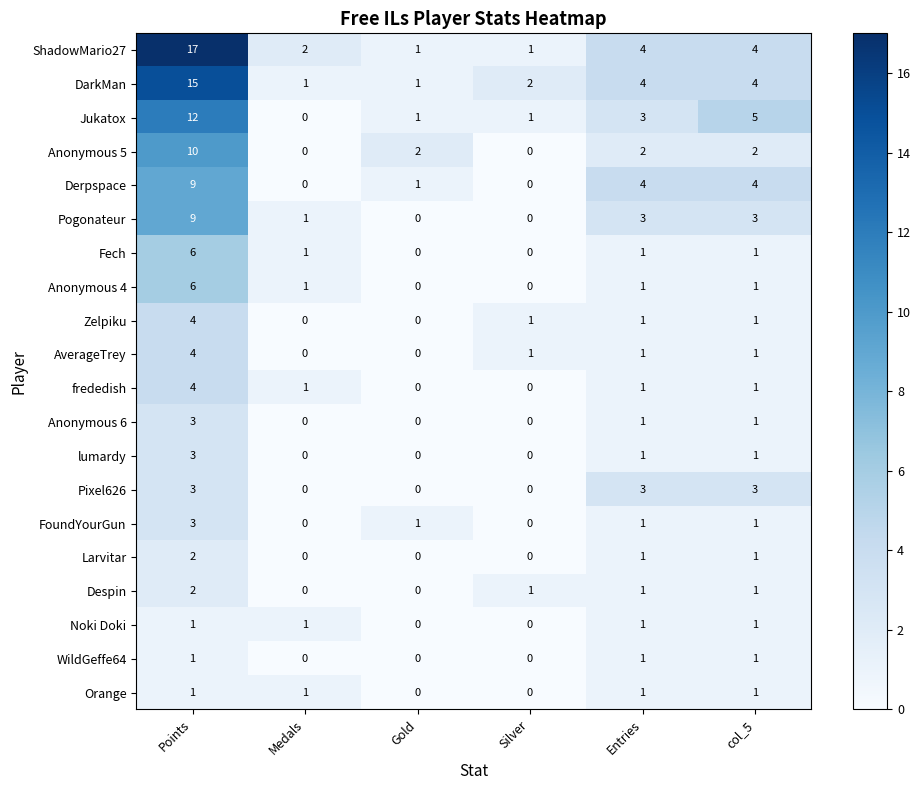

Which series has the largest total across all categories?

ShadowMario27